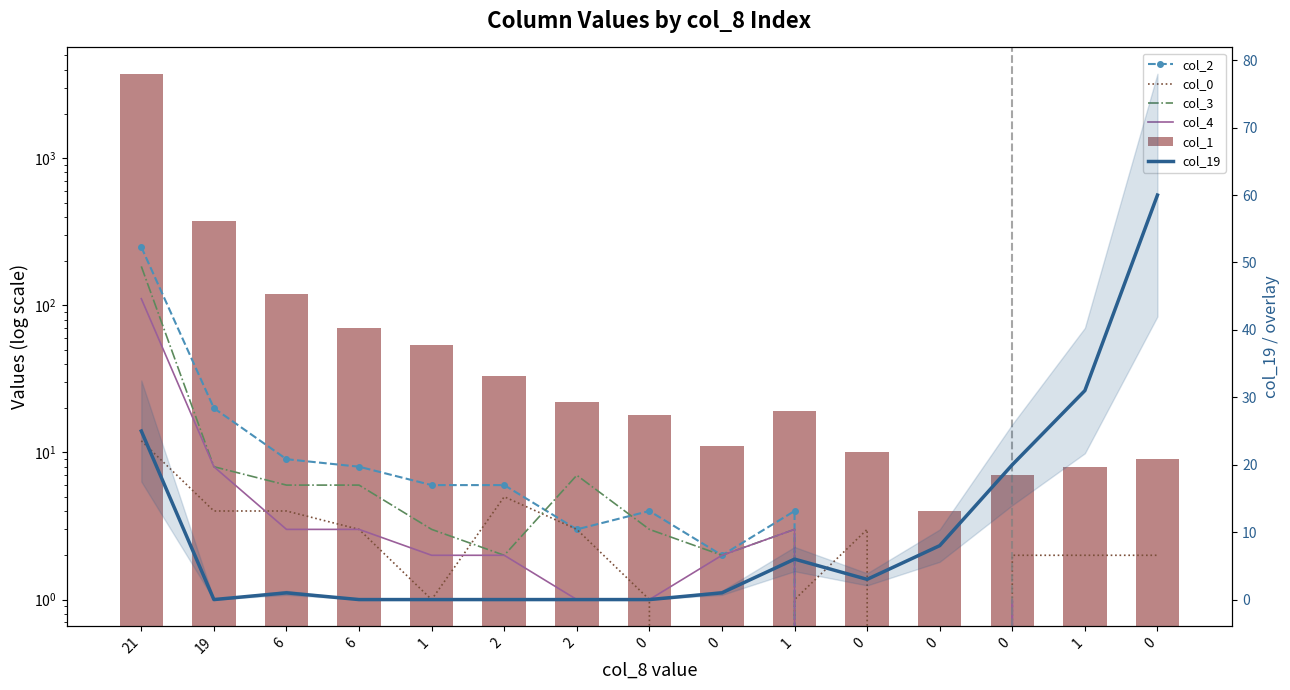

At which label does col_4 first exceed 2?

21